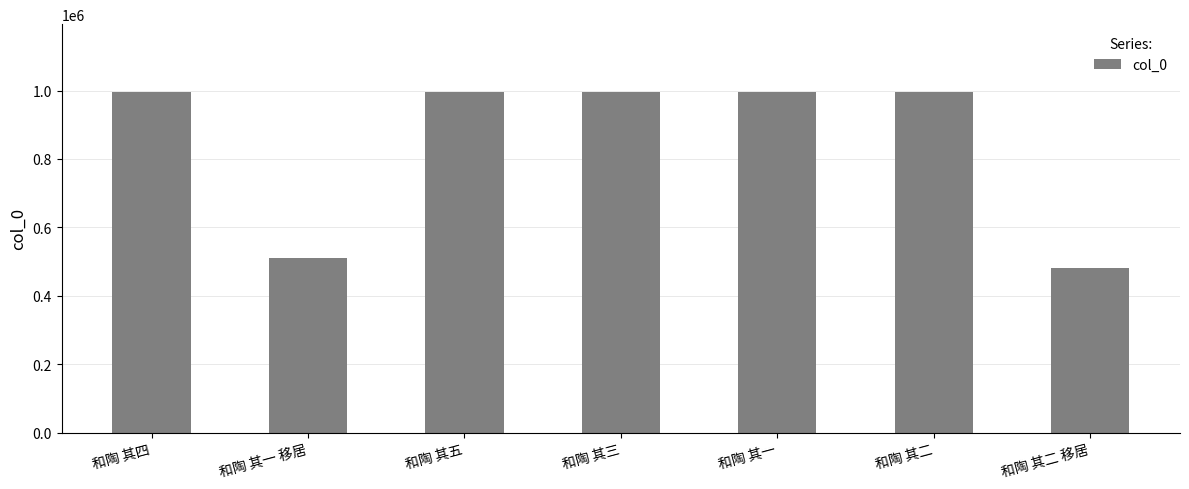

What is the maximum value shown in the chart?

995027